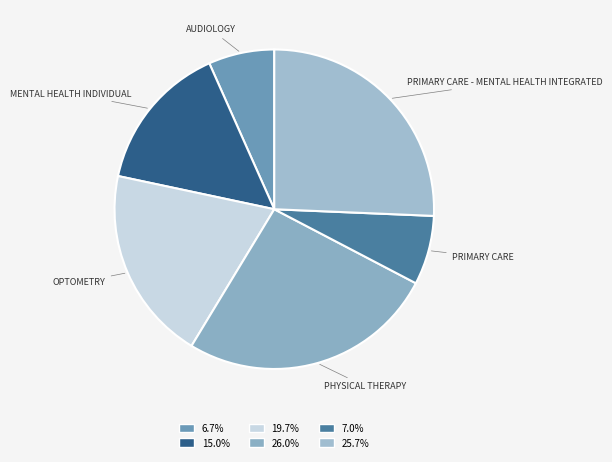

Is the sum of PRIMARY CARE - MENTAL HEALTH INTEGRATED and PRIMARY CARE greater than half?

No